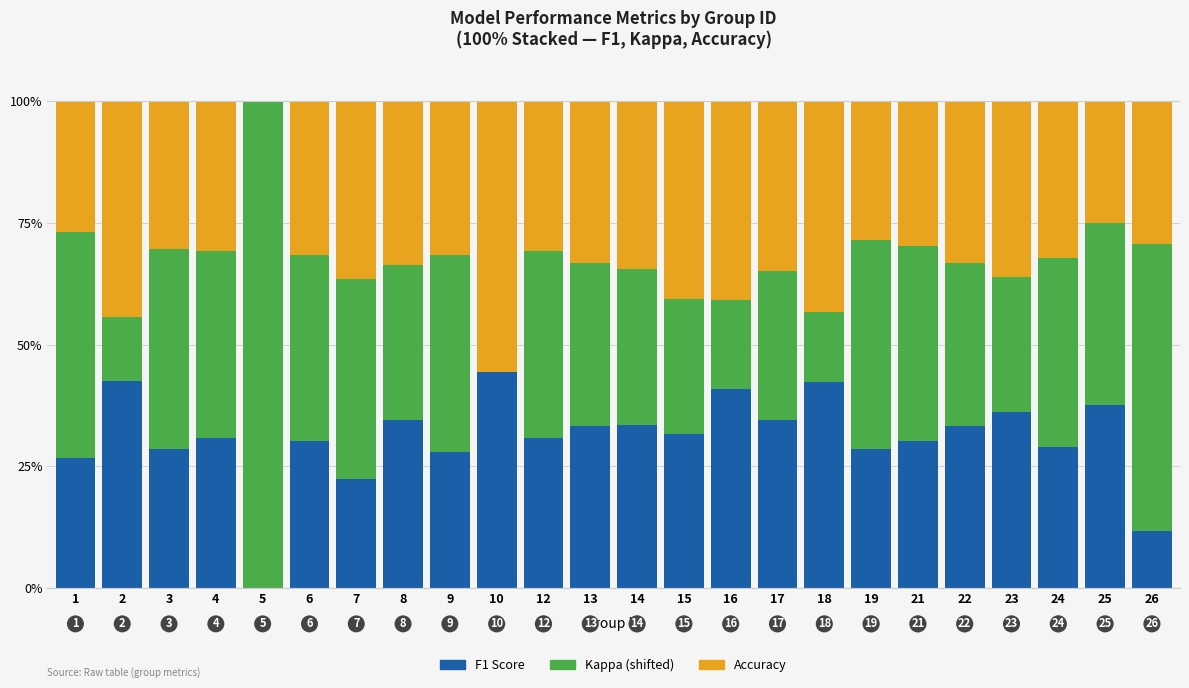

List the series in order of their overall mean, lowest first.

F1 Score, Accuracy, Kappa (shifted)